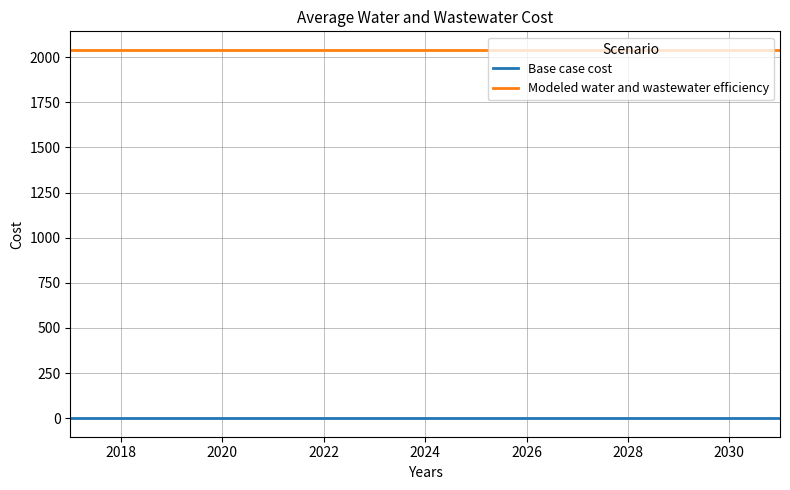

Which series has the largest total across all categories?

Modeled water and wastewater efficiency